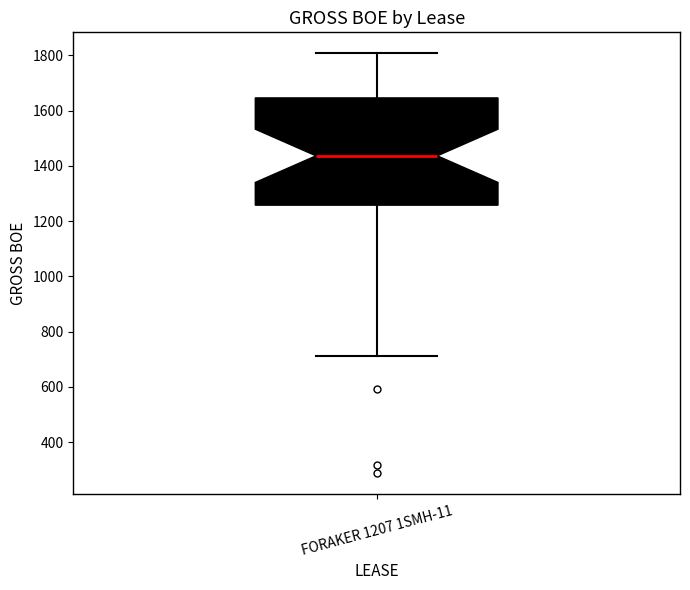

Where does the lower whisker of the box for FORAKER 1207 1SMH-11 end on the y-axis? The values are not printed on the chart, so give them approximately, as read against the axis.

720